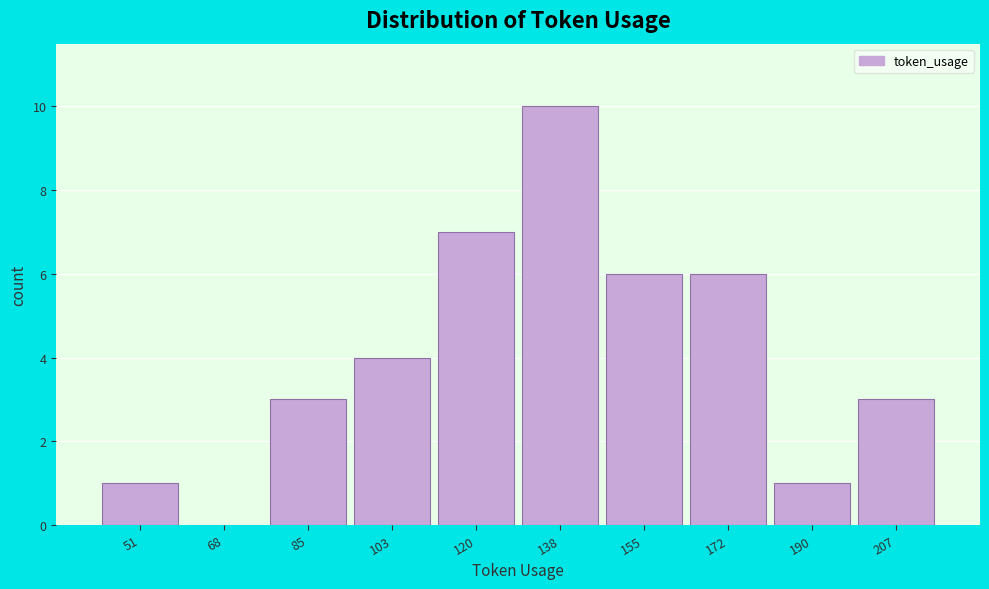

Reading right to left, transcribe all the data shown in this chart.

207=3	190=1	172=6	155=6	138=10	120=7	103=4	85=3	68=0	51=1